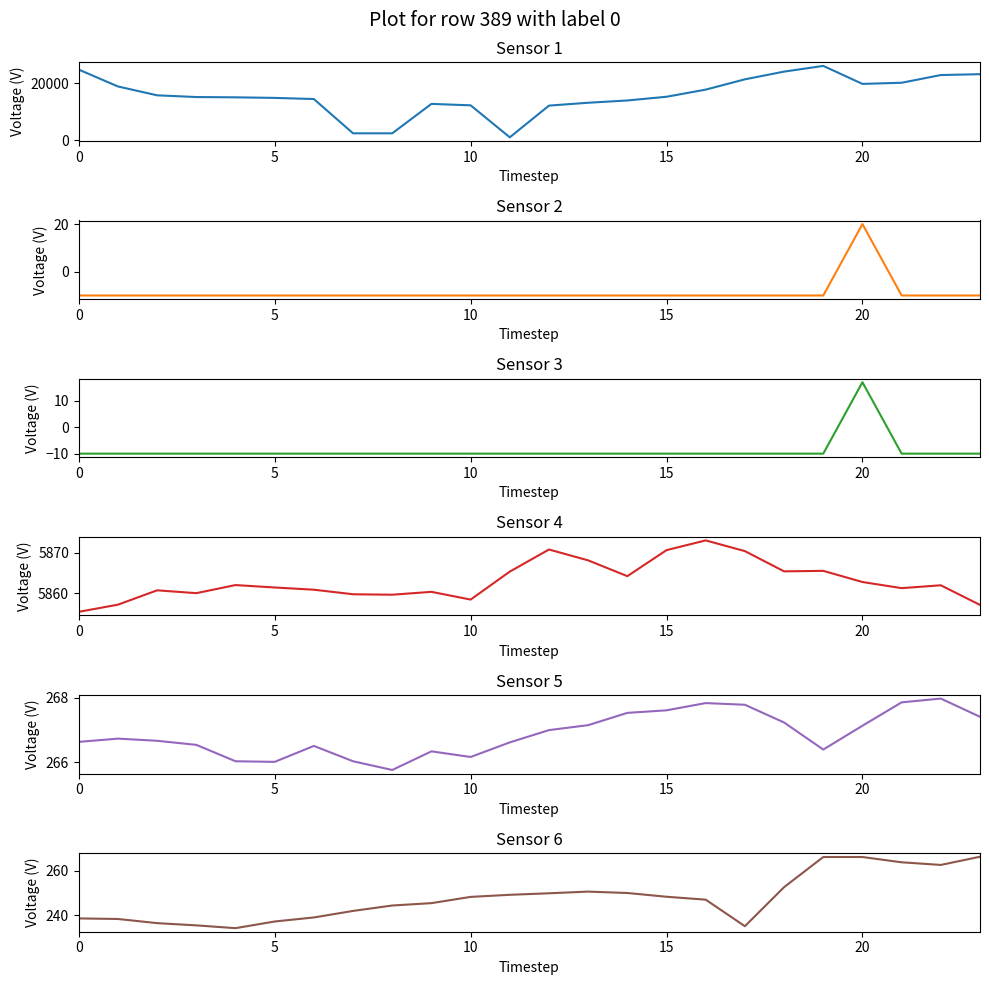

What is the label of the 20th point from the left?

19